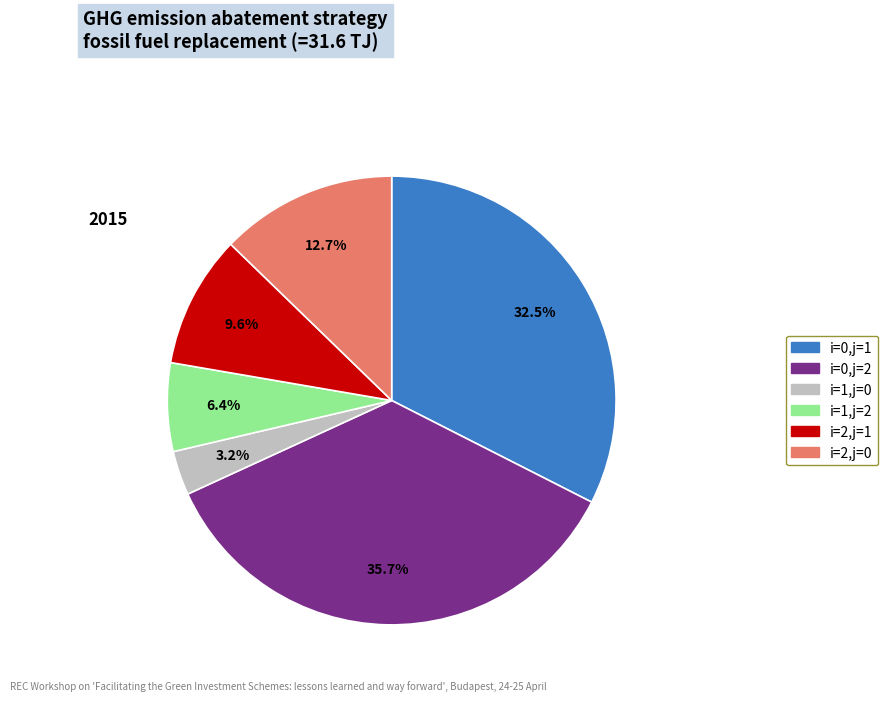

Which category has the biggest portion of the pie?

i=0,j=2